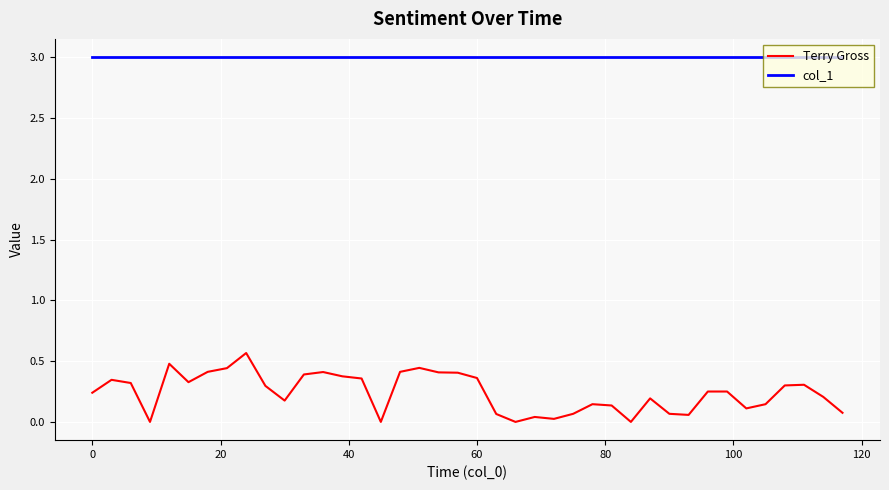

Which series has the largest range (max minus min)?

Terry Gross